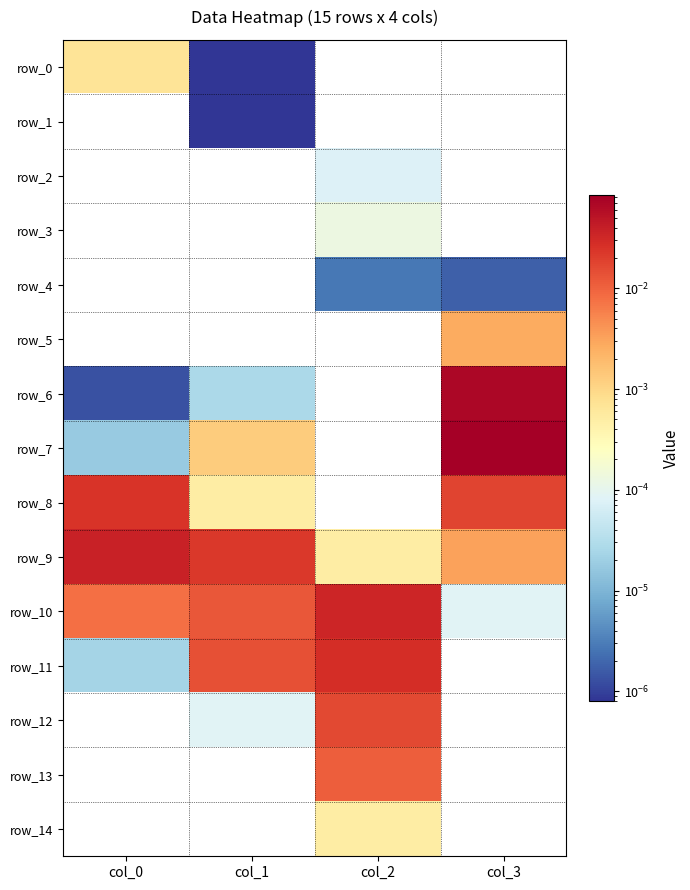

Rank the categories by row_14 value from lowest to highest.

col_0, col_1, col_3, col_2